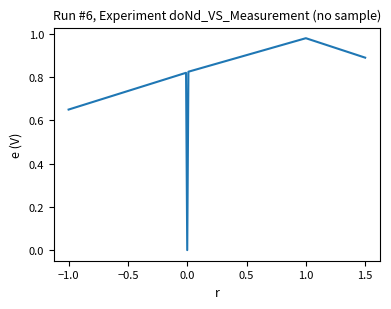

What is the sum of all values?

4.2